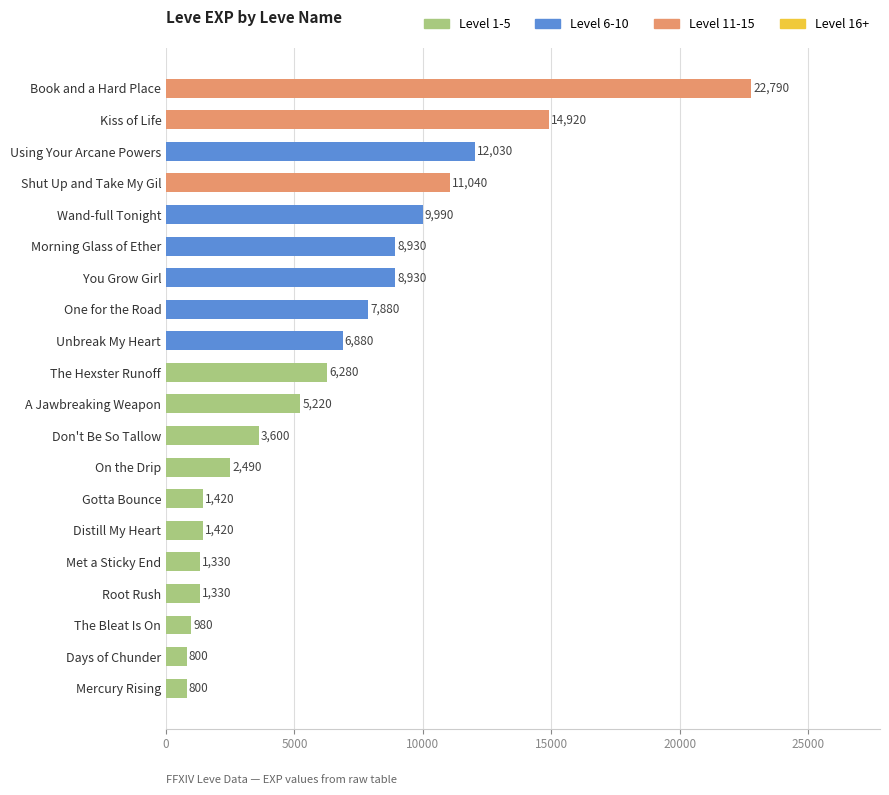

Between Mercury Rising and Distill My Heart, which is larger?

Distill My Heart